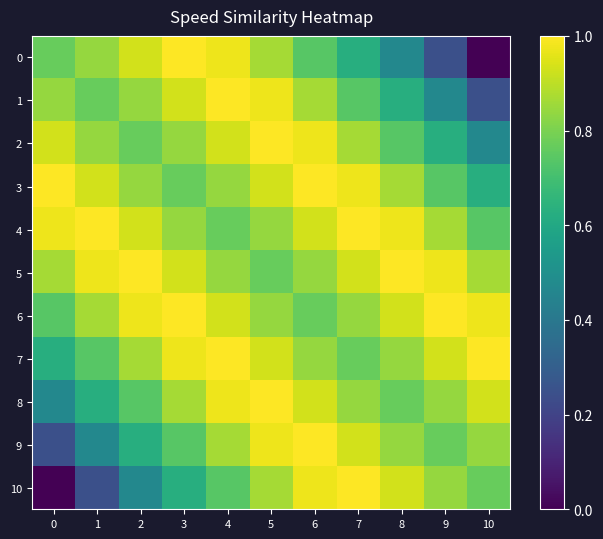

At which category is the sum across all series the highest?

5